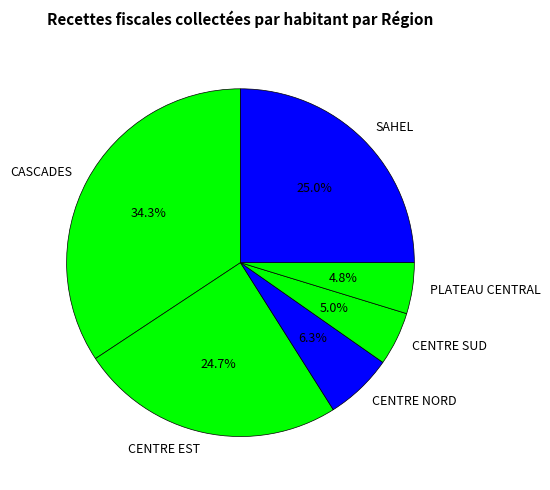

The SAHEL slice represents 14% of the pie. True or false?

False